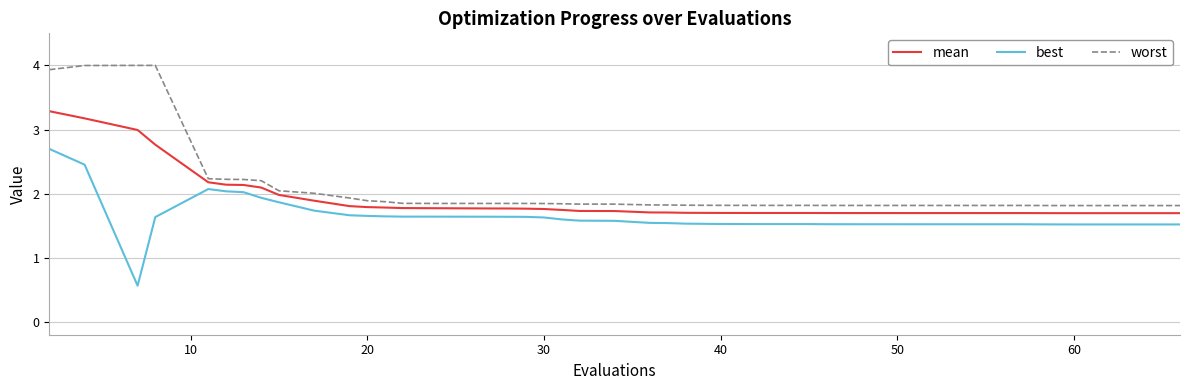

True or false: best and mean cross at least once.

False